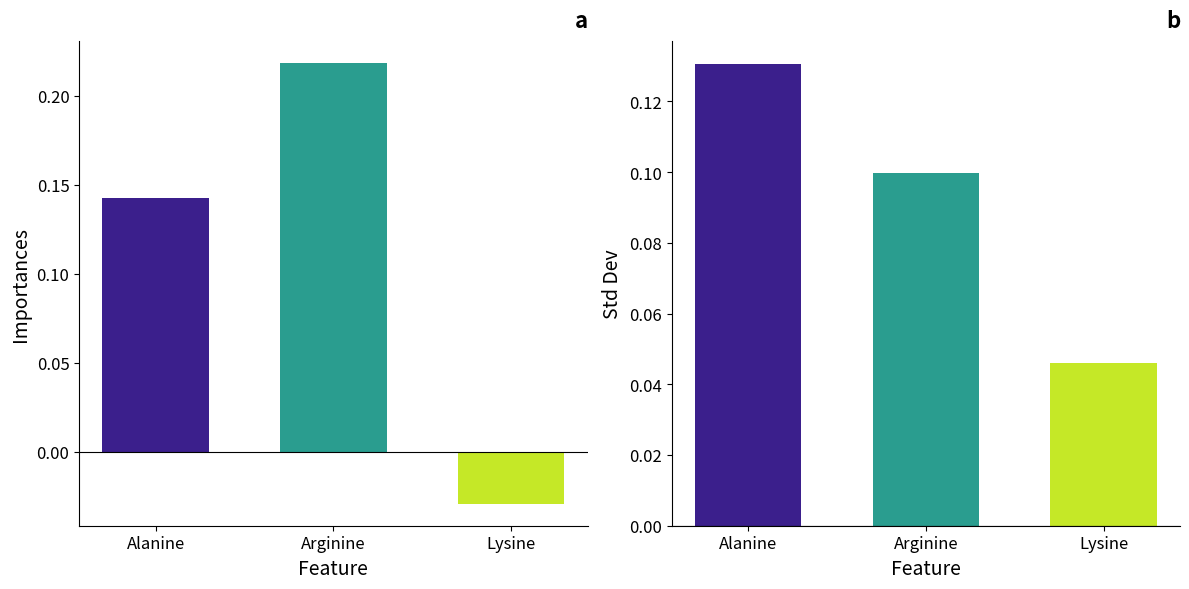

Rank the series at Lysine from lowest to highest value.

importances, std_dev